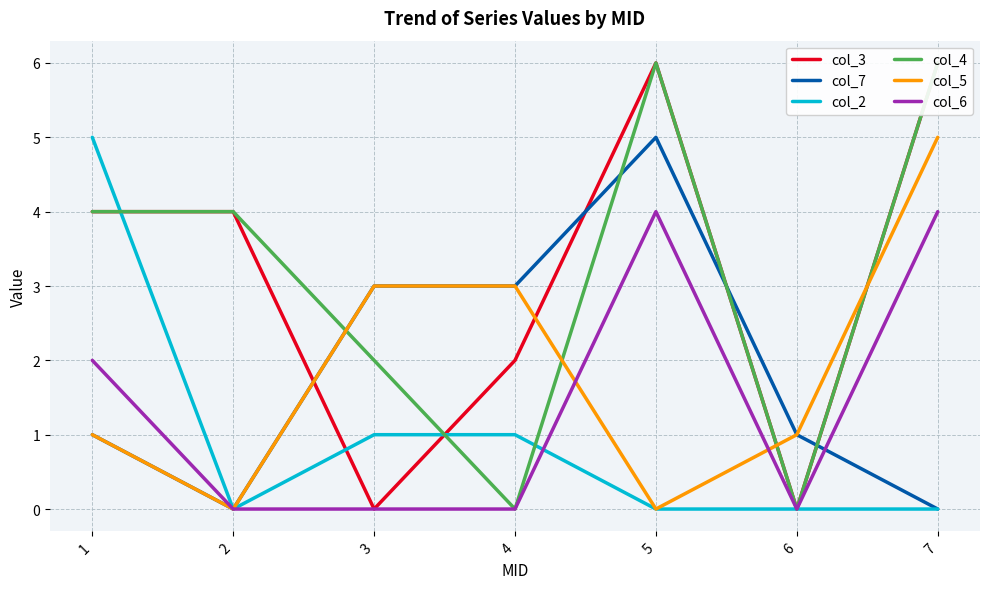

After their last crossing, which series has the higher values: col_2 or col_6?

col_6